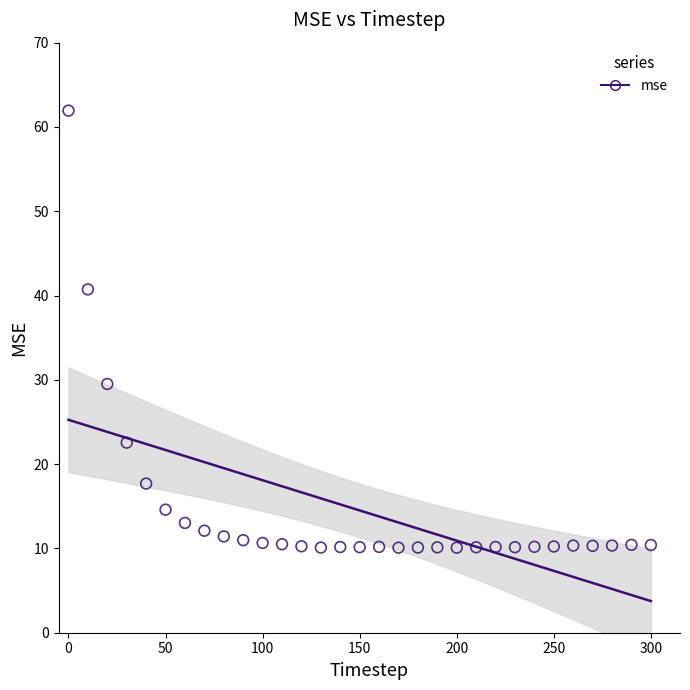

What Y value in the scatter plot is closest to 36?

40.7